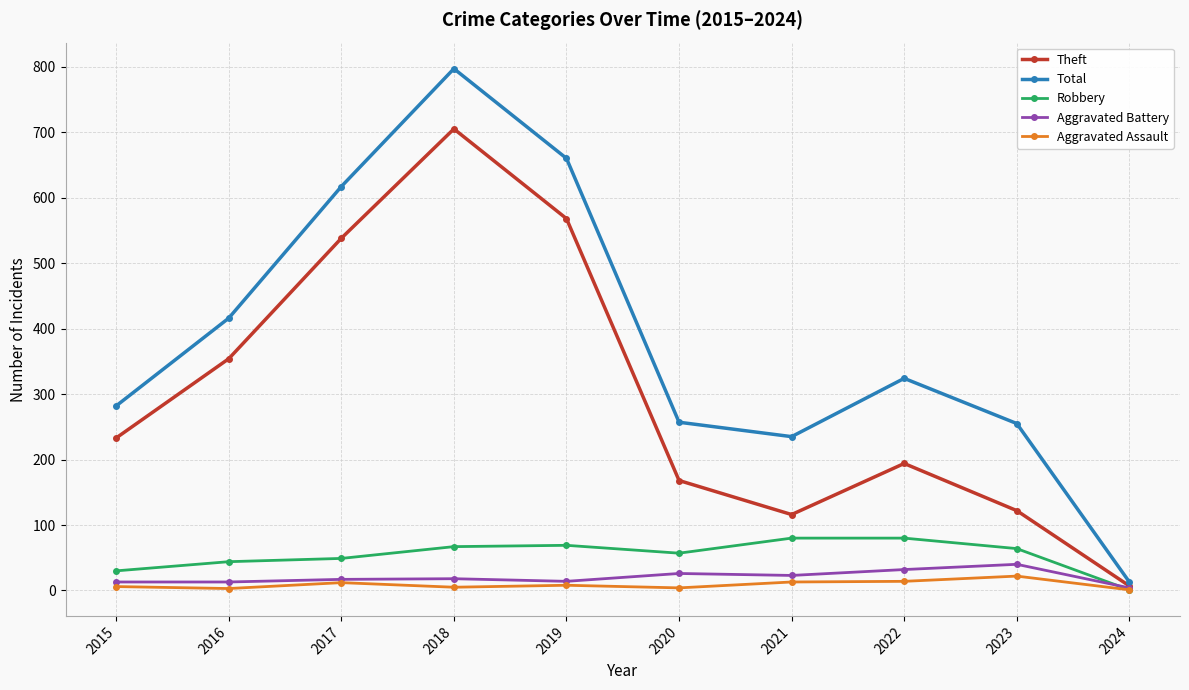

The Robbery series shows 94 at 2018. True or false?

False